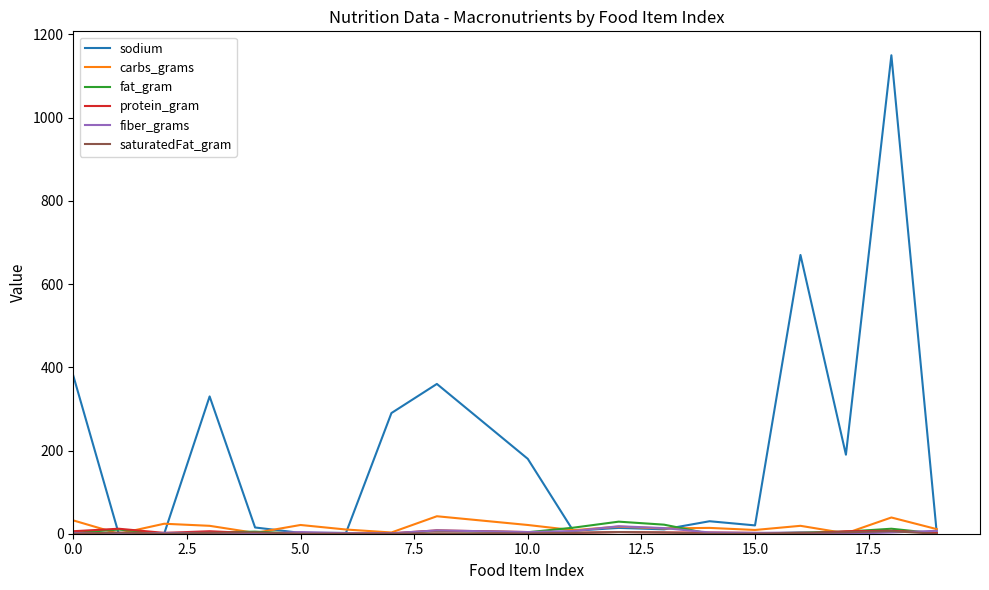

Which series has the largest range (max minus min)?

sodium